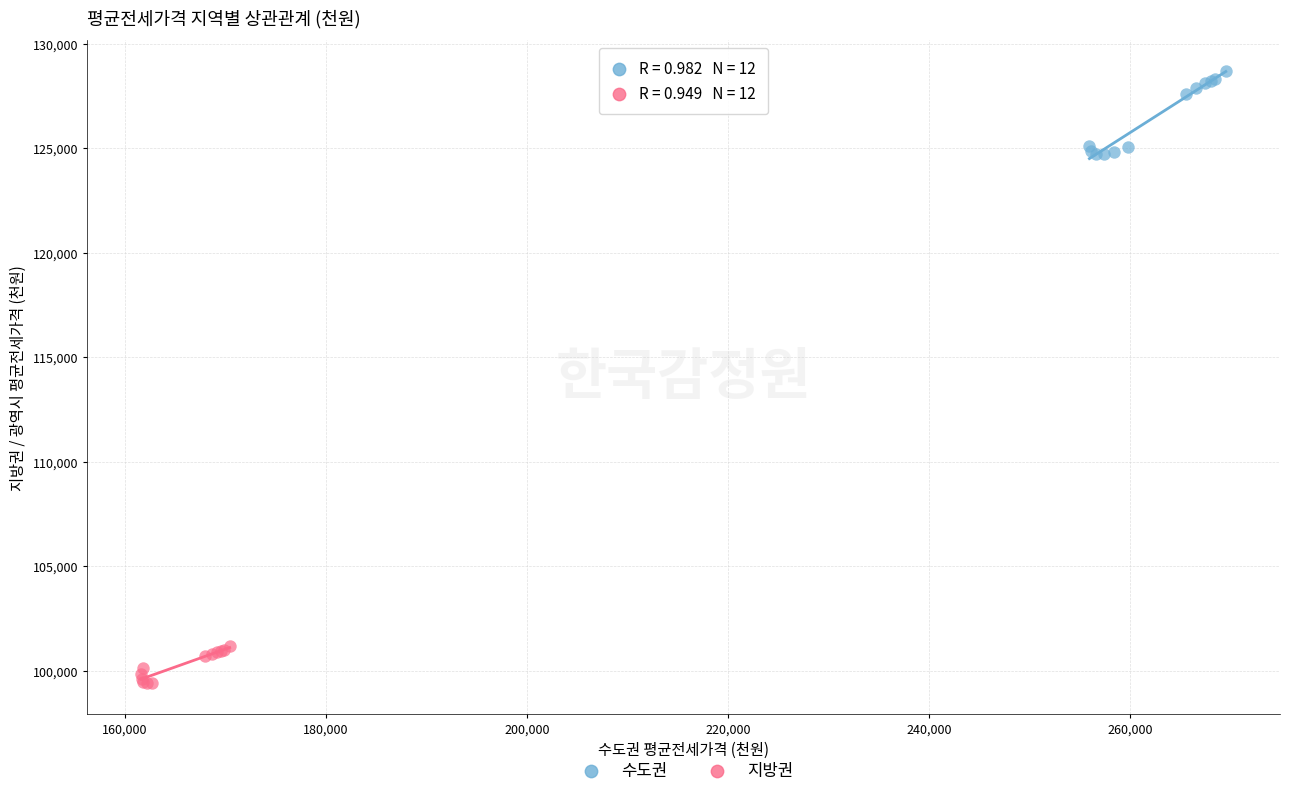

What are all the series names shown in the legend?

수도권, 지방권